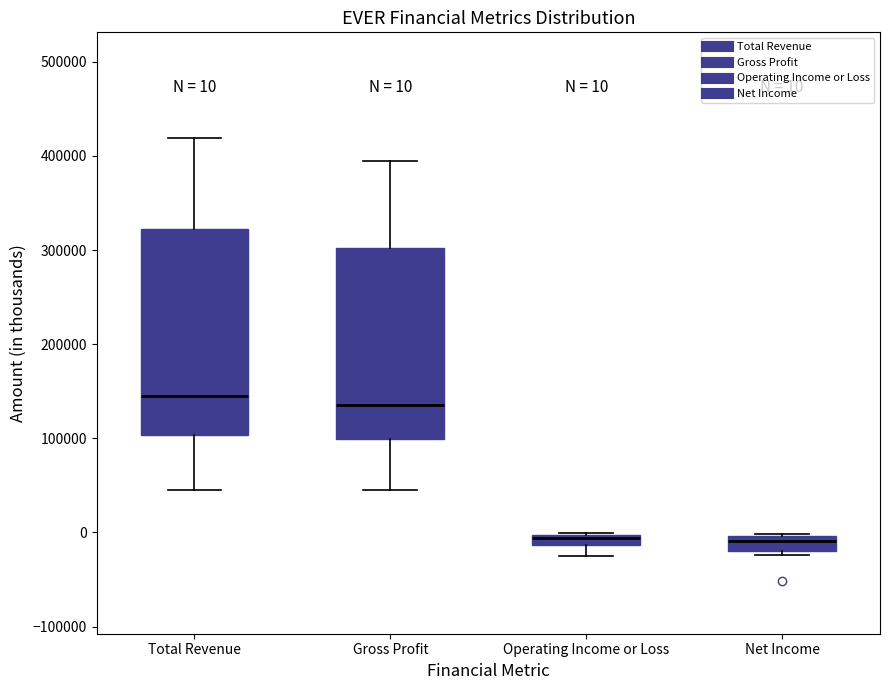

Comparing the boxes themselves (not the whiskers), which one is the tallest?

Total Revenue